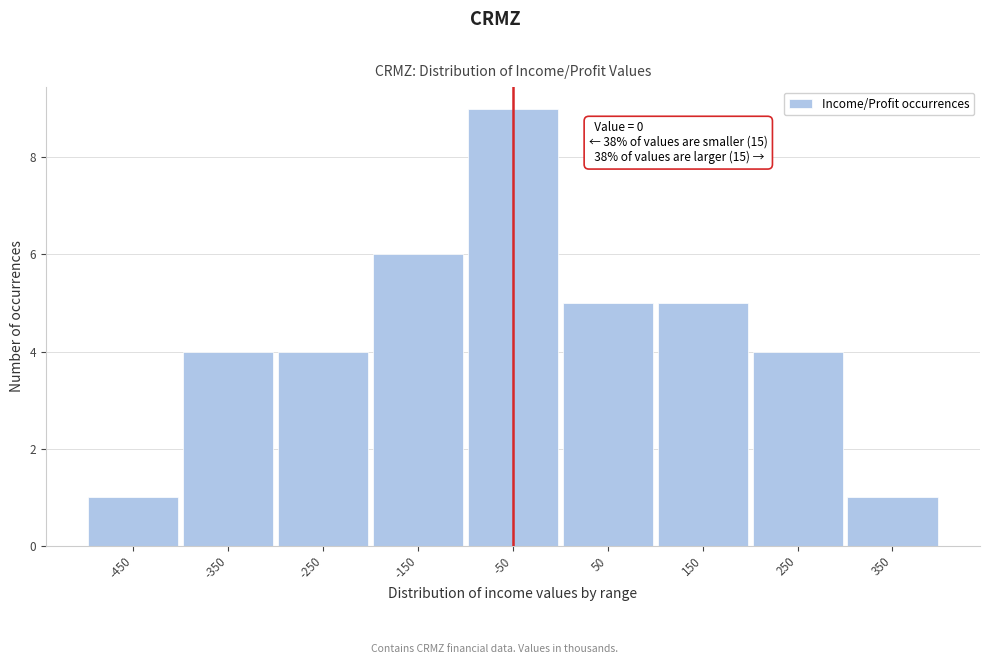

Reading left to right, what are all the values shown in this chart?

-450=1	-350=4	-250=4	-150=6	-50=9	50=5	150=5	250=4	350=1